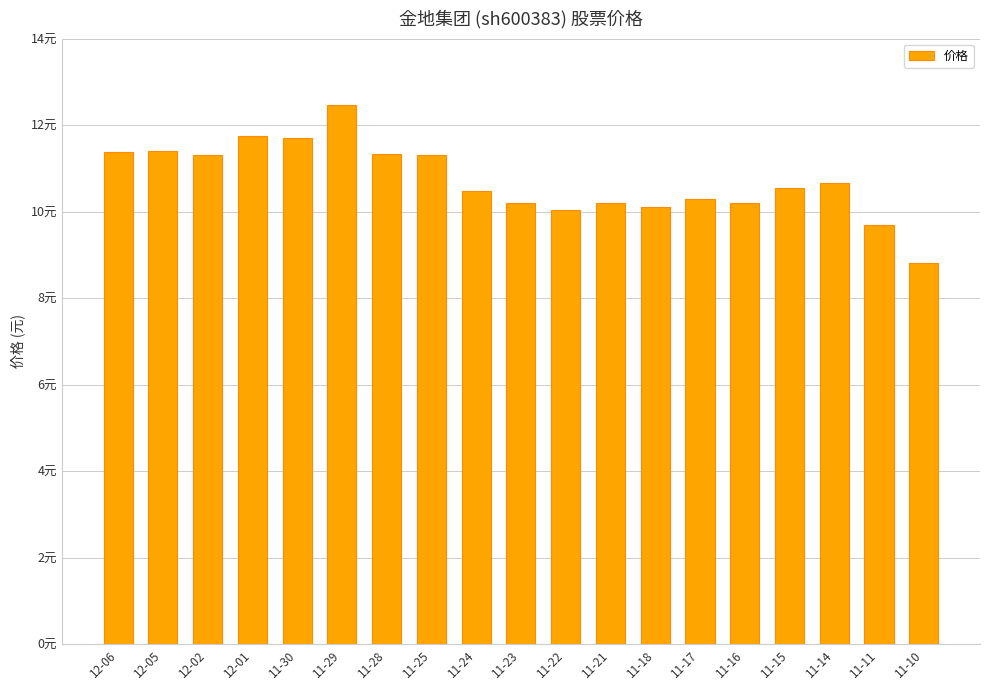

Does the chart contain any negative values?

No